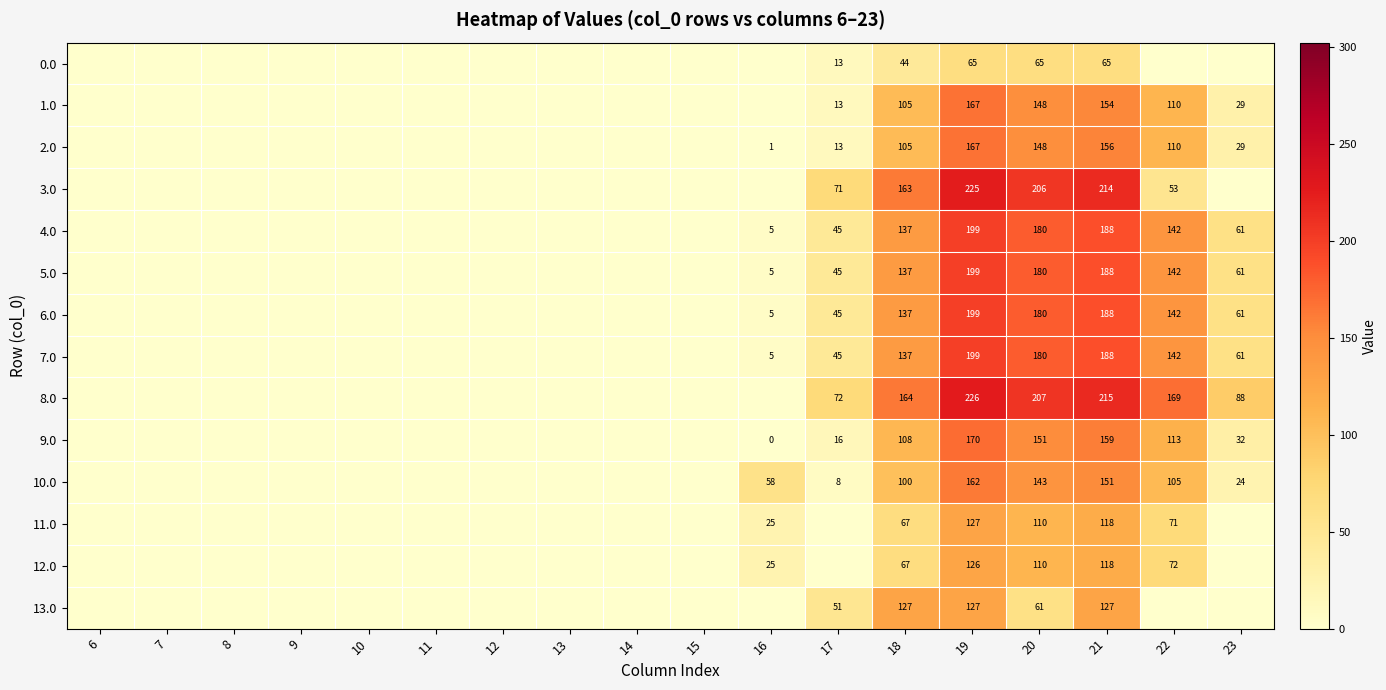

What is the difference between the highest and lowest values at 18?

120